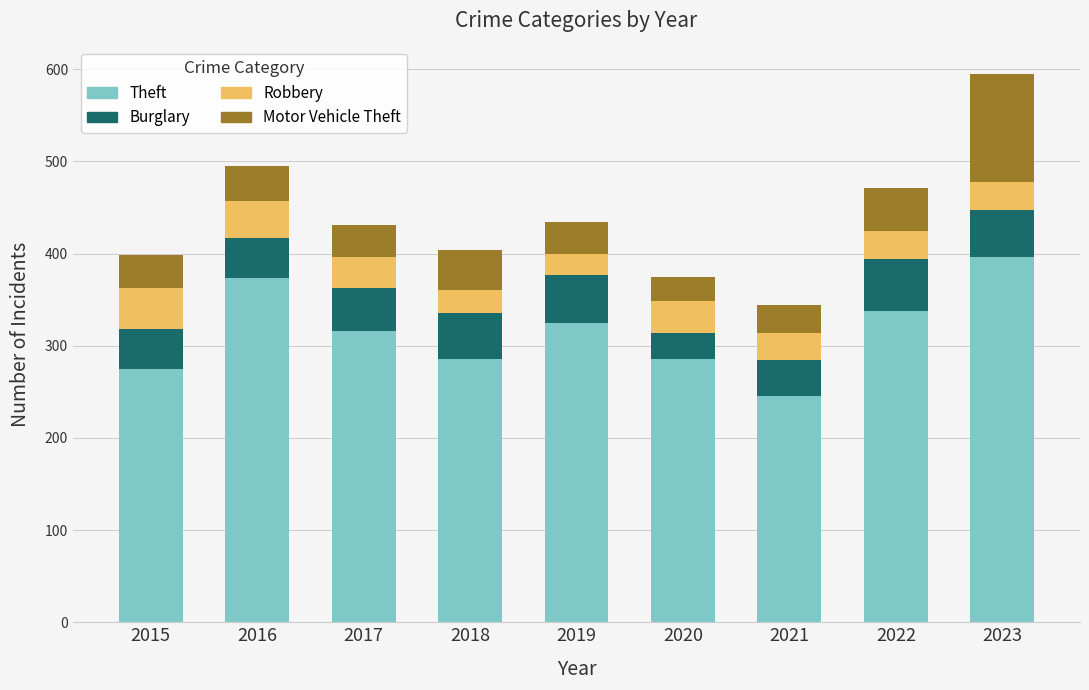

How many distinct data groups are displayed?

4